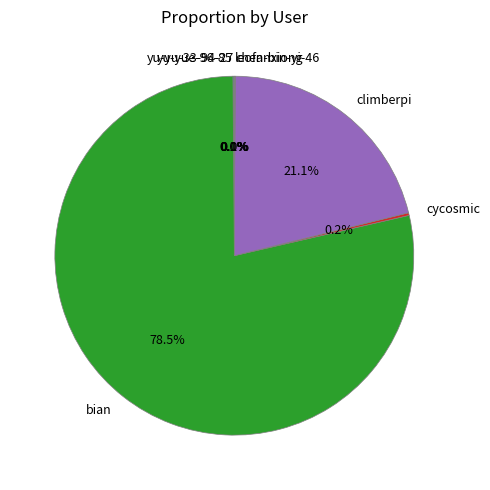

Is there any slice that represents more than half of the pie?

Yes